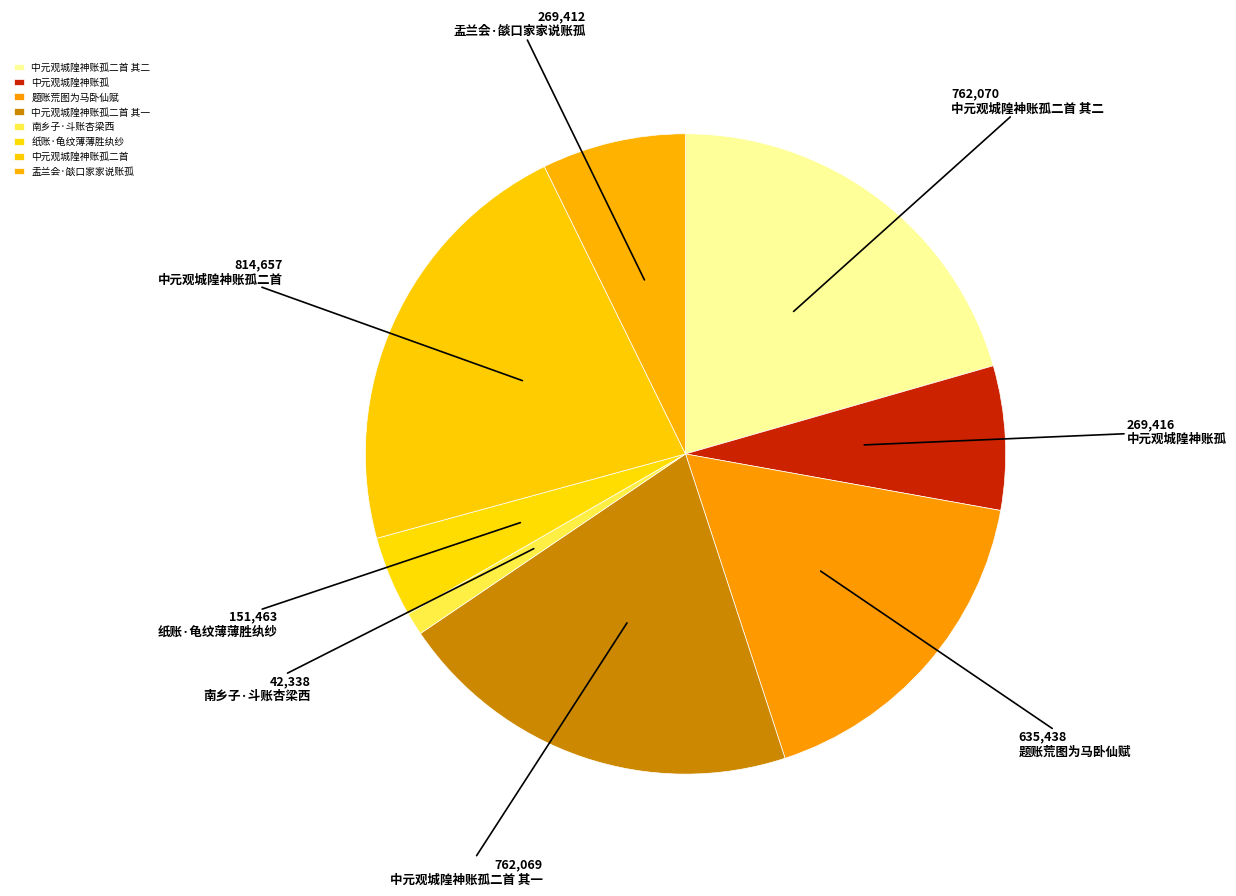

To the nearest percent, what is the difference between the largest and smallest slice percentages?

21%